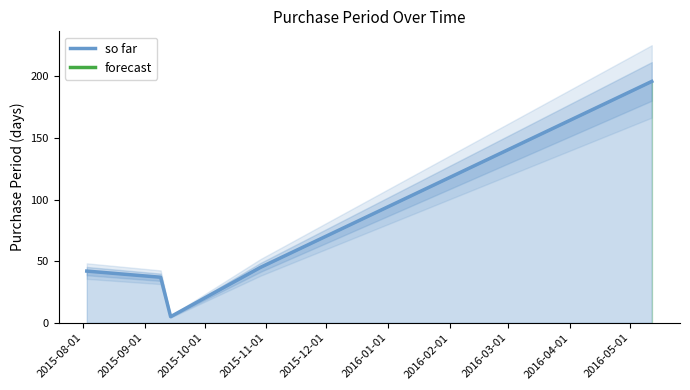

What is the highest value of the so far series?

196